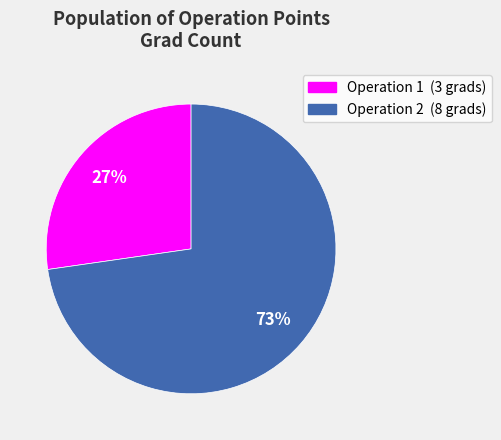

Does any single category account for the majority?

Yes